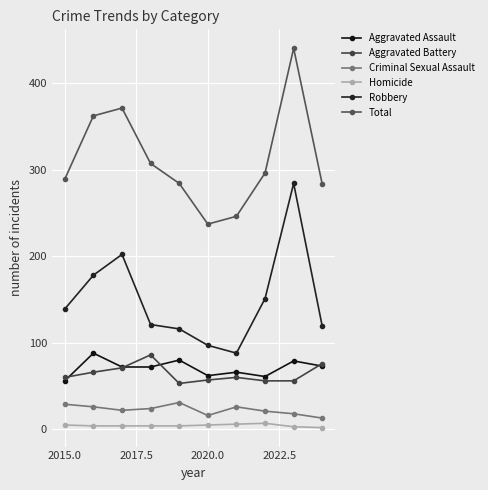

What is the highest value of the Homicide series?

7